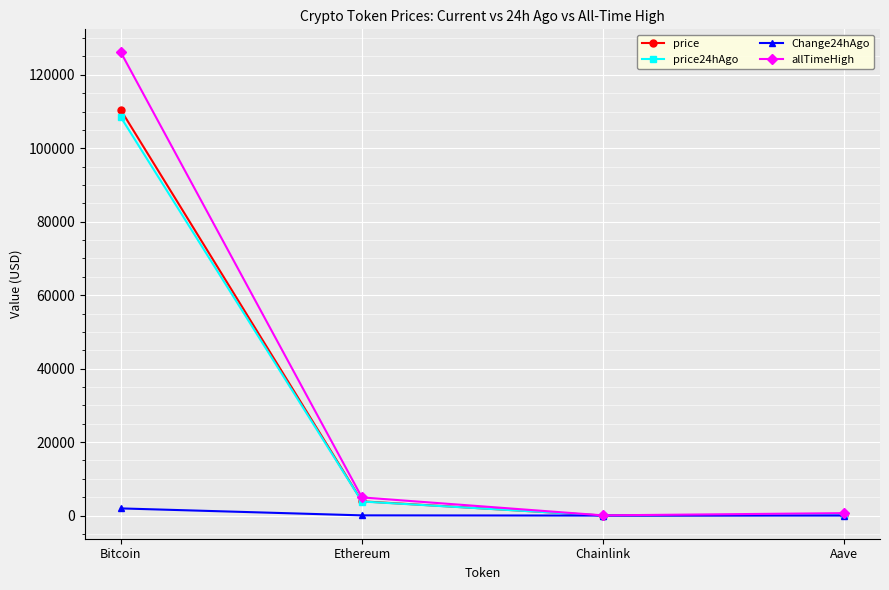

What position from the right is Ethereum?

3